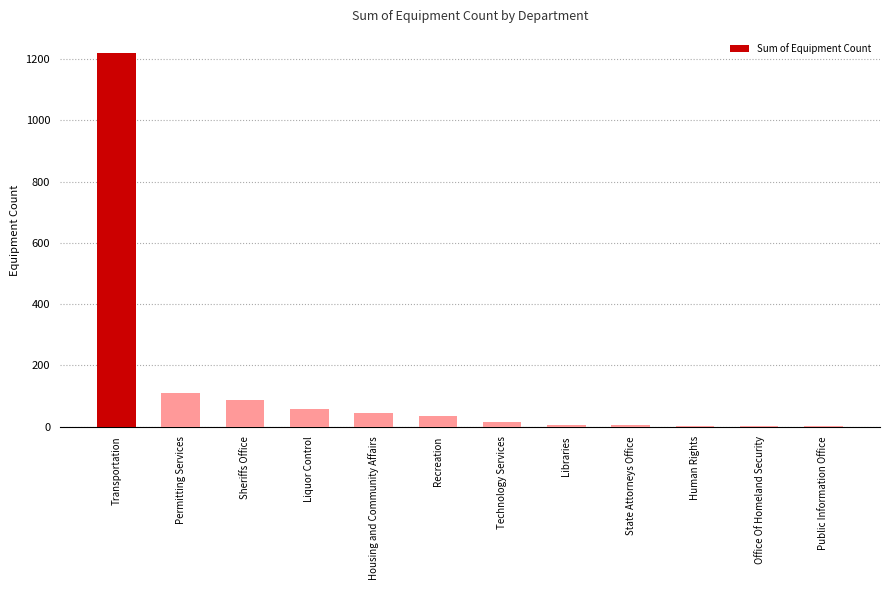

What is the change in value from Transportation to Technology Services?

-1205